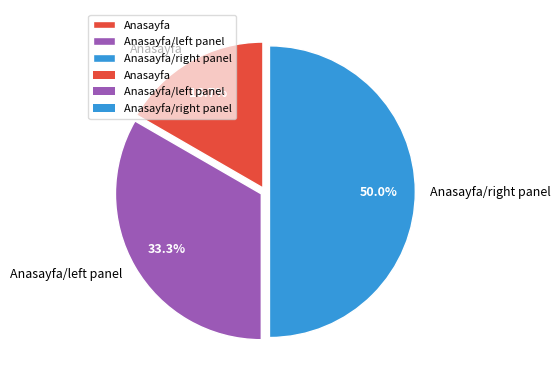

To the nearest percent, what is the average slice percentage?

33%